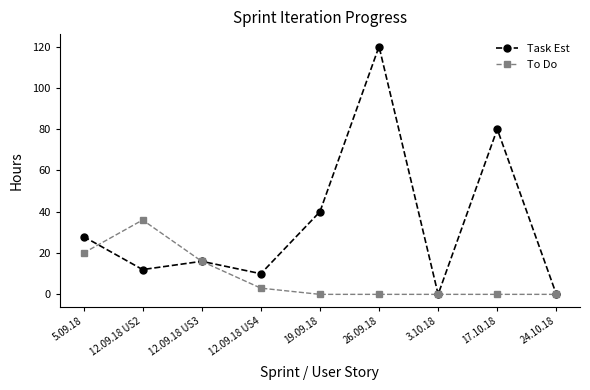

True or false: To Do and Task Est cross at least once.

True